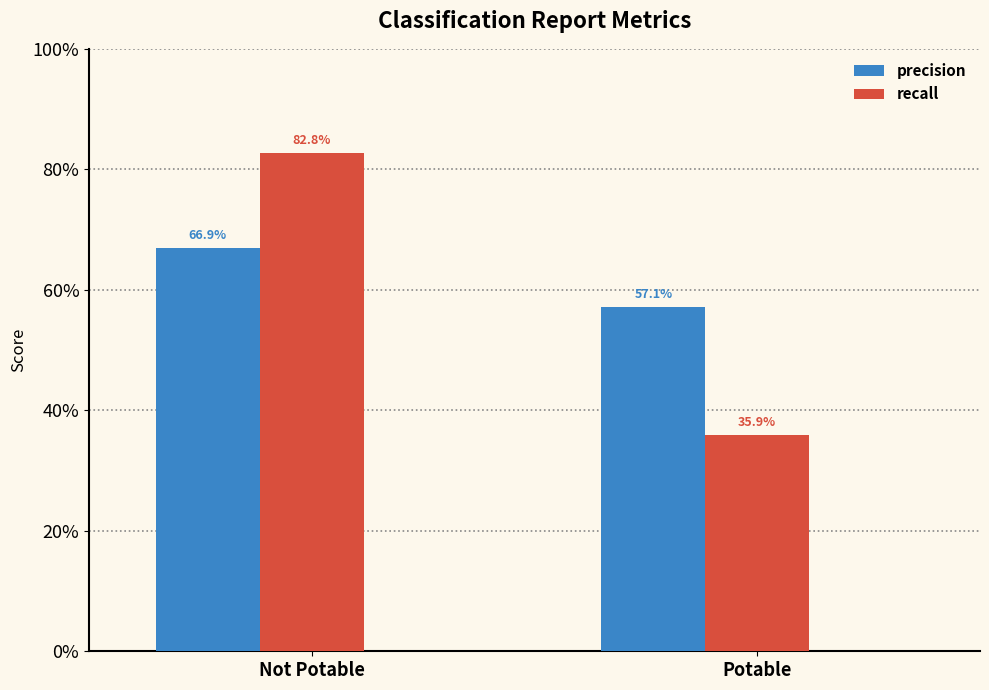

Does the chart contain stacked bars?

No